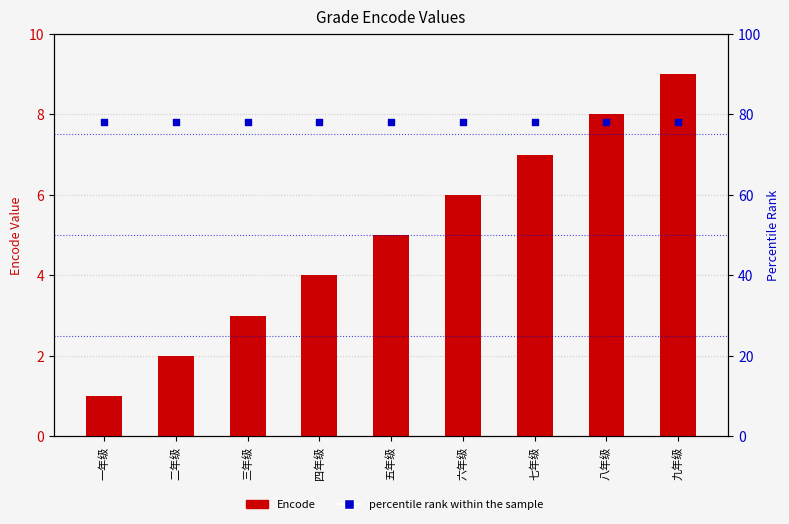

At which category is the sum across all series the highest?

九年级